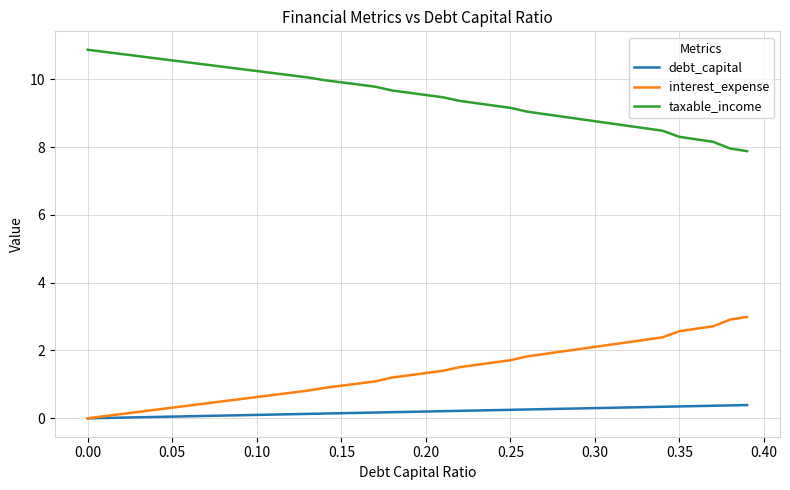

True or false: taxable_income and interest_expense intersect in this chart.

False